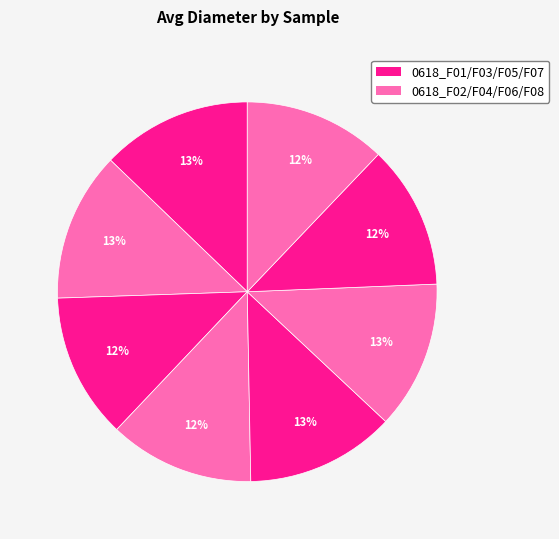

How many segments does this pie chart have?

8